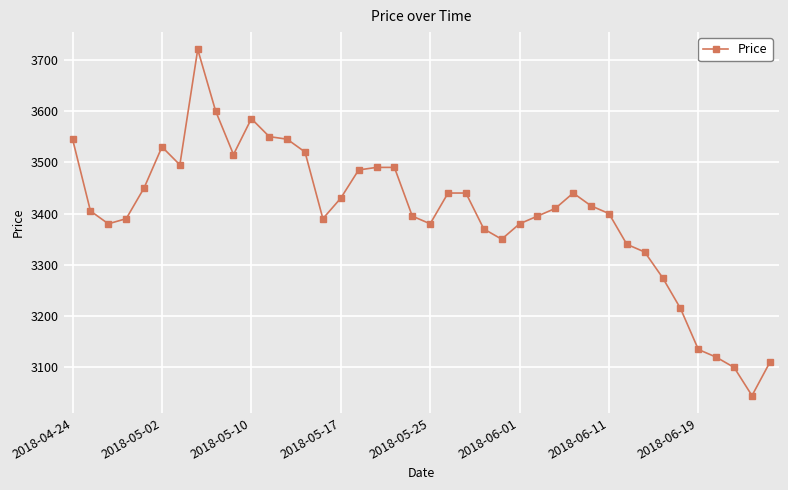

Reading right to left, extract all data points from this chart.

3110	3045	3100	3120	3135	3215	3275	3325	3340	3400	3415	3440	3410	3395	3380	3350	3370	3440	3440	3380	3395	3490	3490	3485	3430	3390	3520	3545	3550	3585	3515	3600	3720	3495	3530	3450	3390	3380	3405	3545